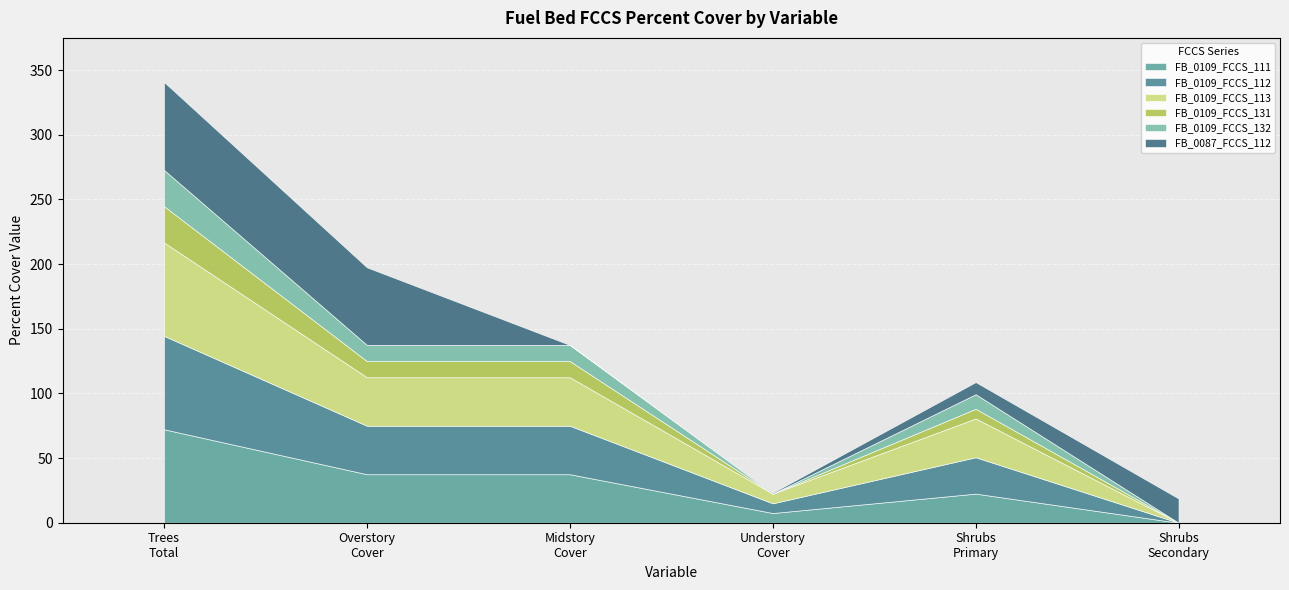

Rank the categories by FB_0109_FCCS_113 value from highest to lowest.

eCANOPY_TREES_TOTAL_PERCENT_COVER, eCANOPY_TREES_OVERSTORY_PERCENT_COVER, eCANOPY_TREES_MIDSTORY_PERCENT_COVER, eSHRUBS_PRIMARY_LAYER_PERCENT_COVER, eCANOPY_TREES_UNDERSTORY_PERCENT_COVER, eSHRUBS_SECONDARY_LAYER_PERCENT_COVER